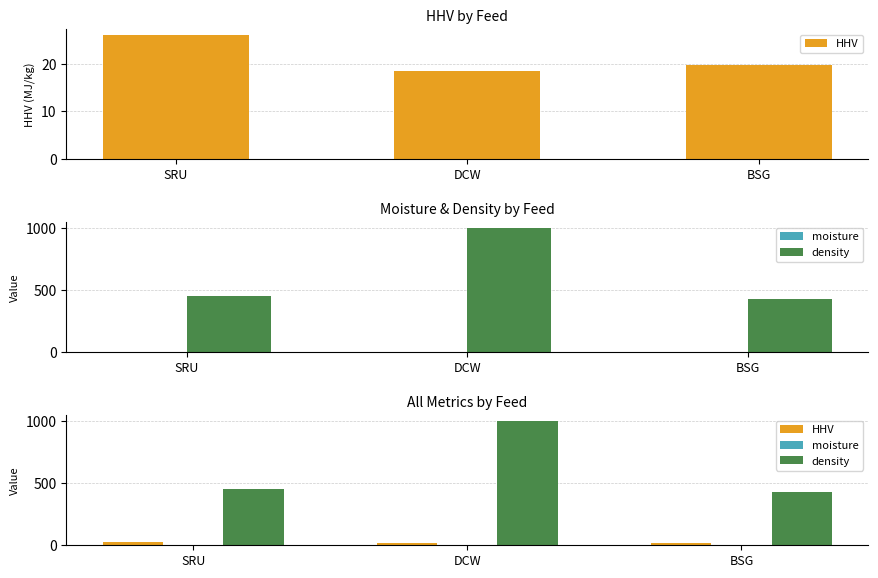

What are all the series names shown in the legend?

HHV, moisture, density